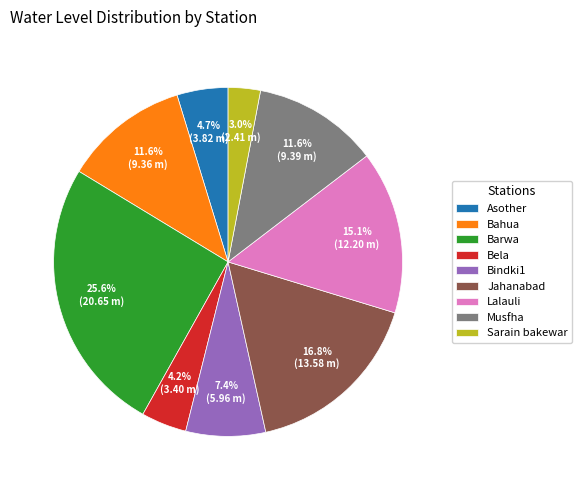

To the nearest percent, what is the difference between the Sarain bakewar and Lalauli slice percentages?

12%